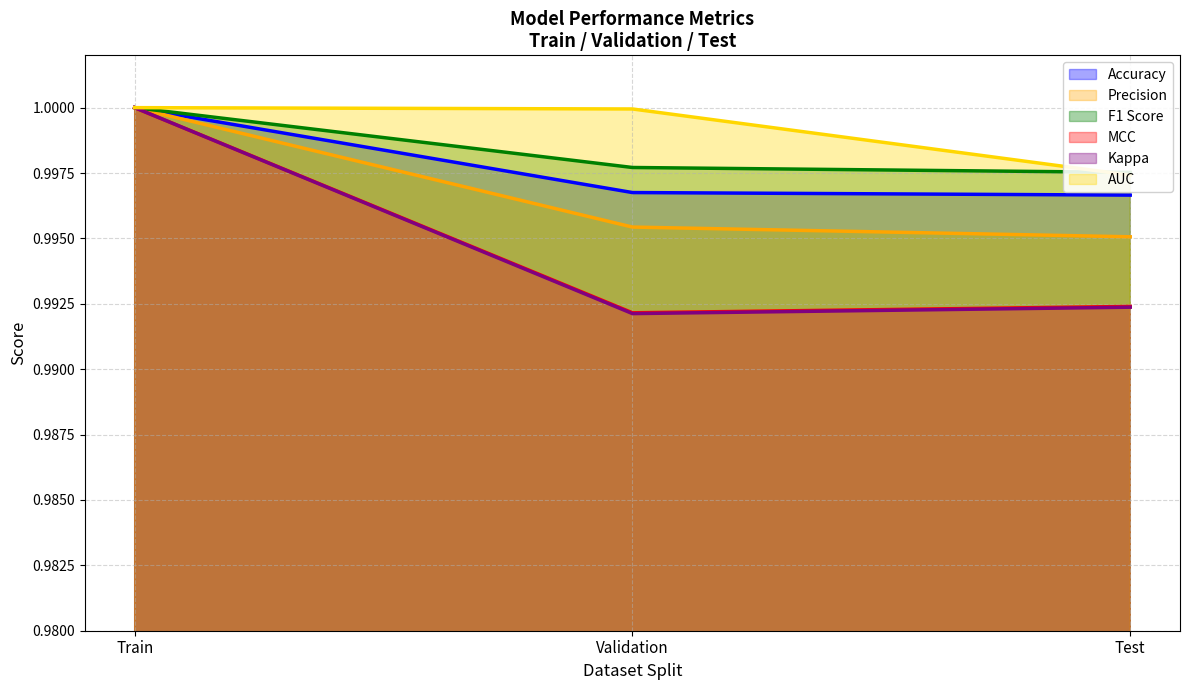

Which has a higher value, Validation or Test?

Validation